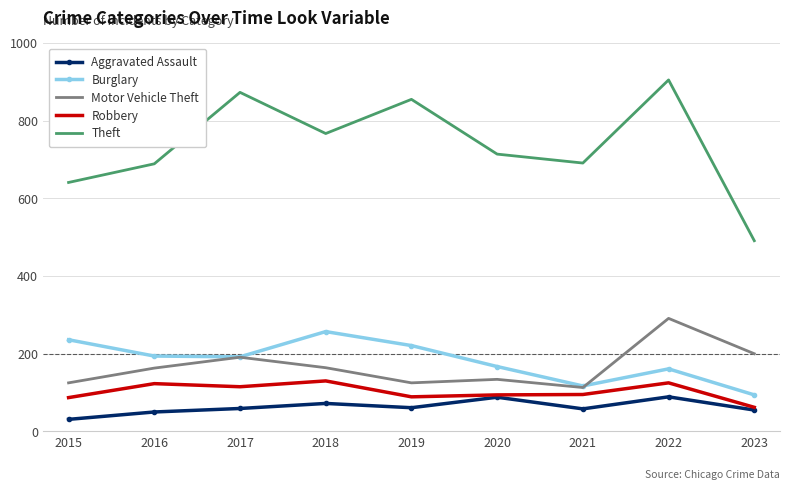

The Burglary series shows 109 at 2018. True or false?

False